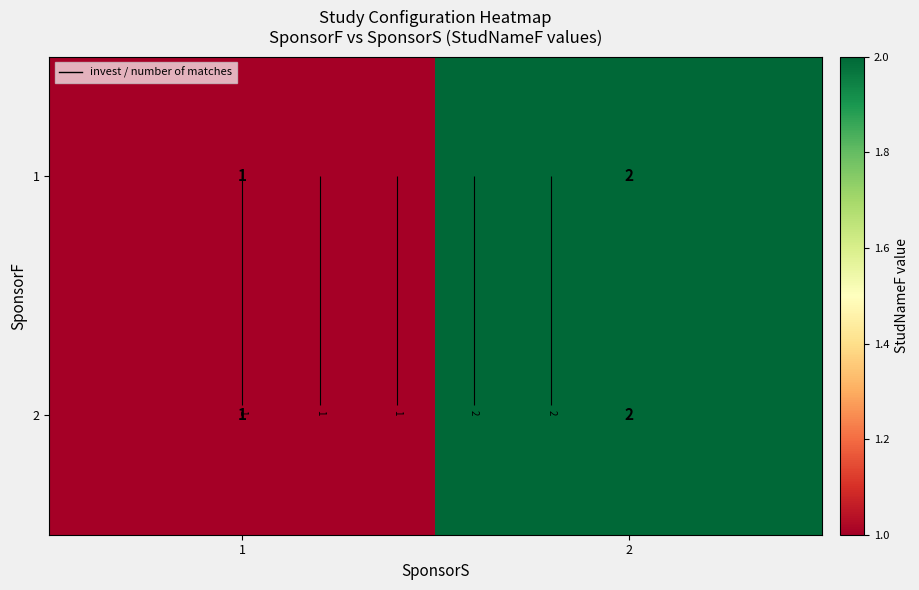

How many series are shown in this chart?

2